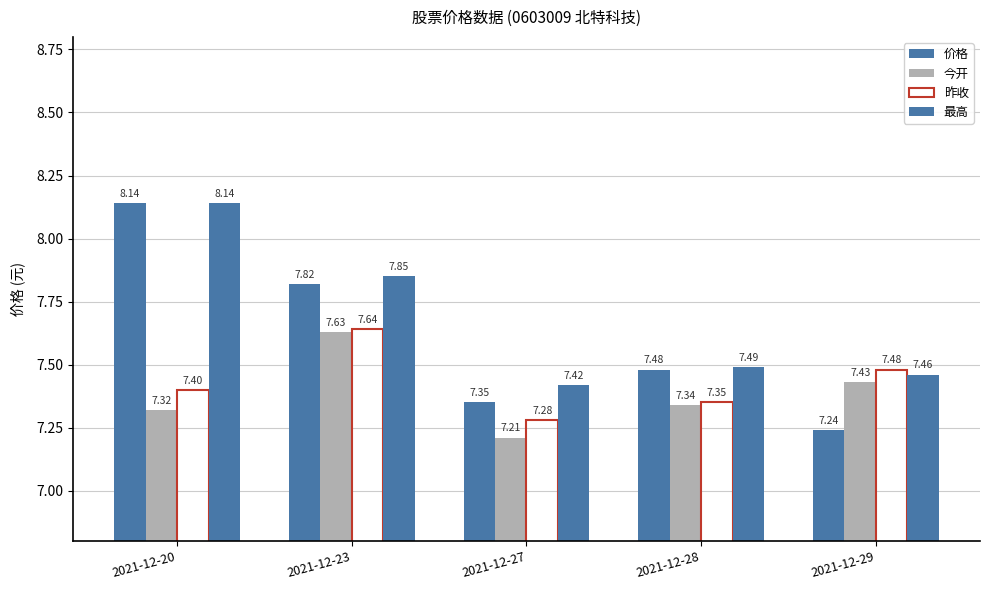

Rank the series by their maximum value, from lowest to highest.

今开, 昨收, 价格, 最高